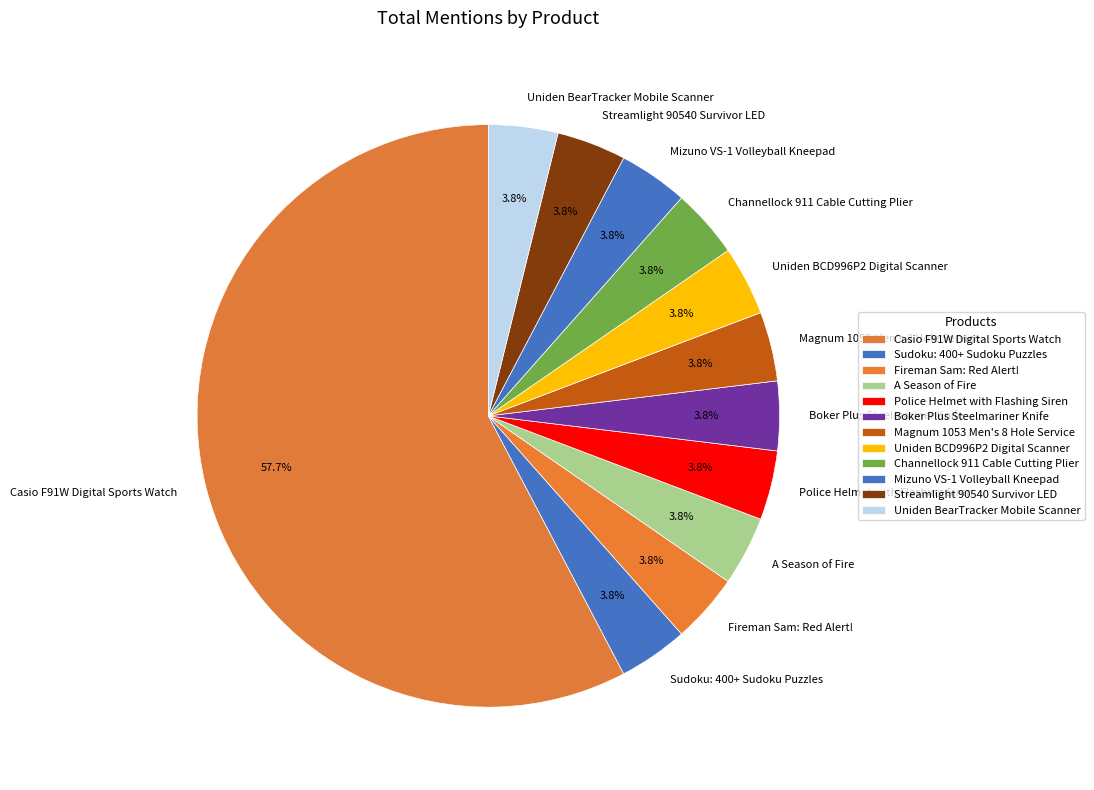

Which category accounts for the majority?

Casio F91W Digital Sports Watch